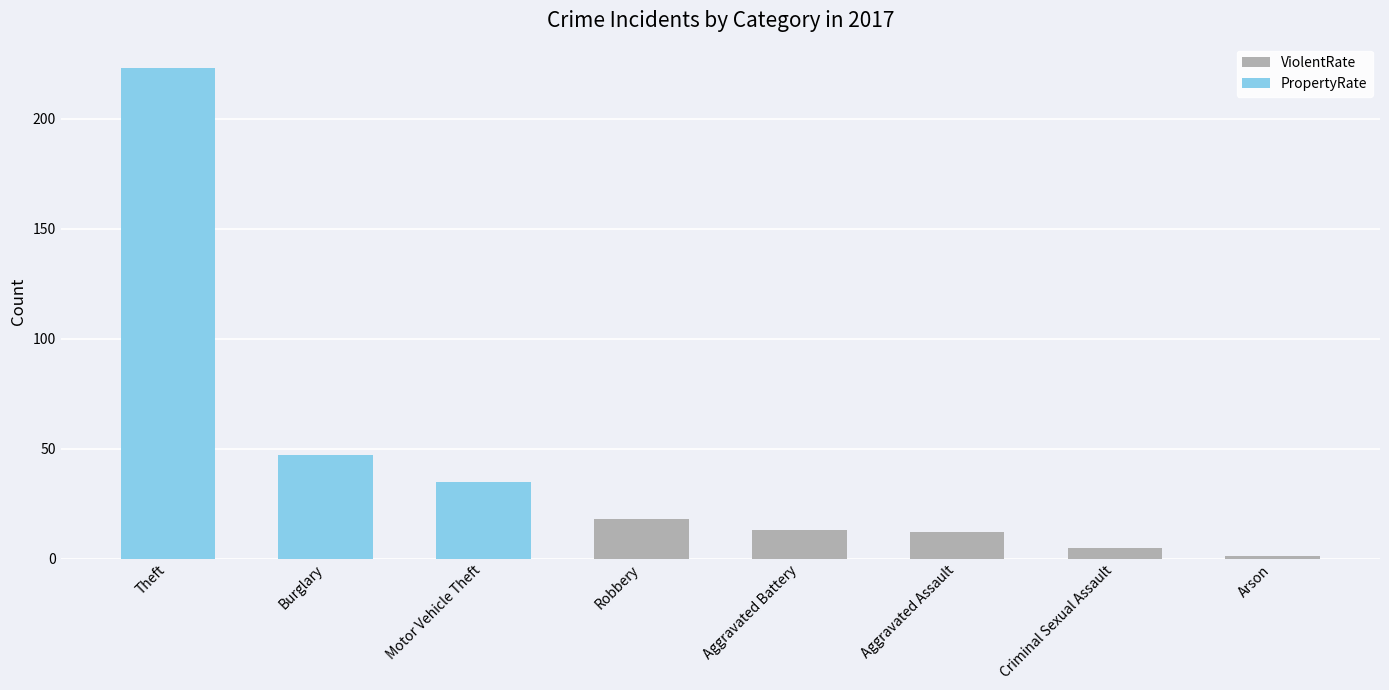

What is the average value of the ViolentRate series?

6